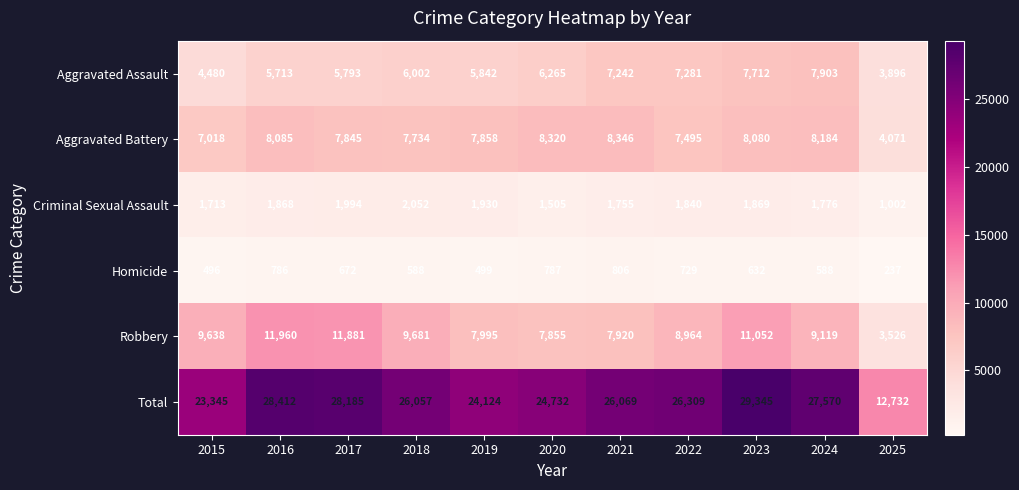

What is the spread (max minus min) of values at 2023?

28713